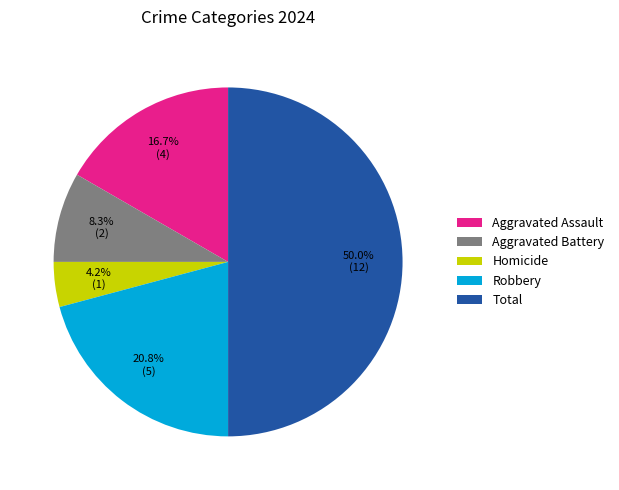

The Homicide slice represents 4% of the pie. True or false?

True